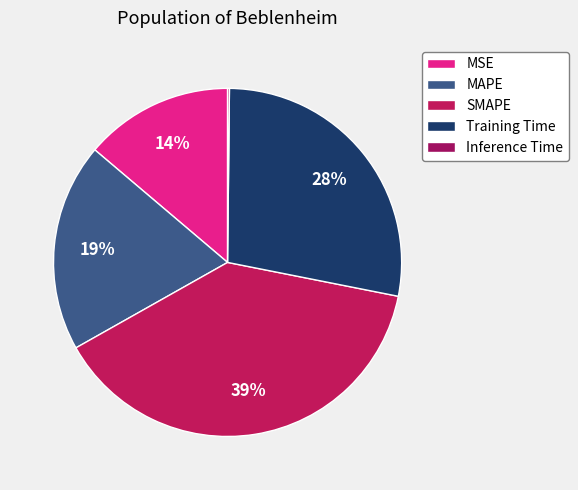

To the nearest percent, what portion does MAPE represent?

19%